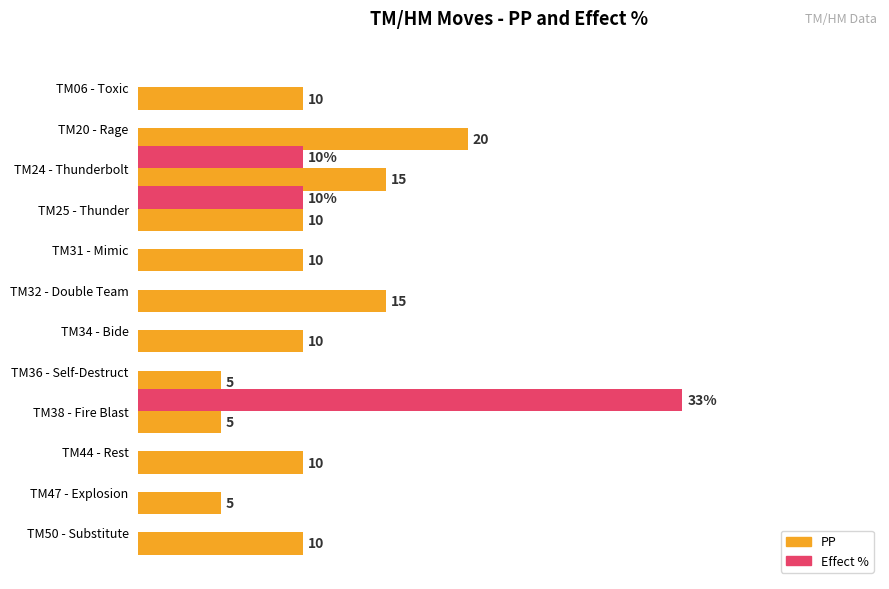

Which category has the highest value in the PP series?

TM20 - Rage